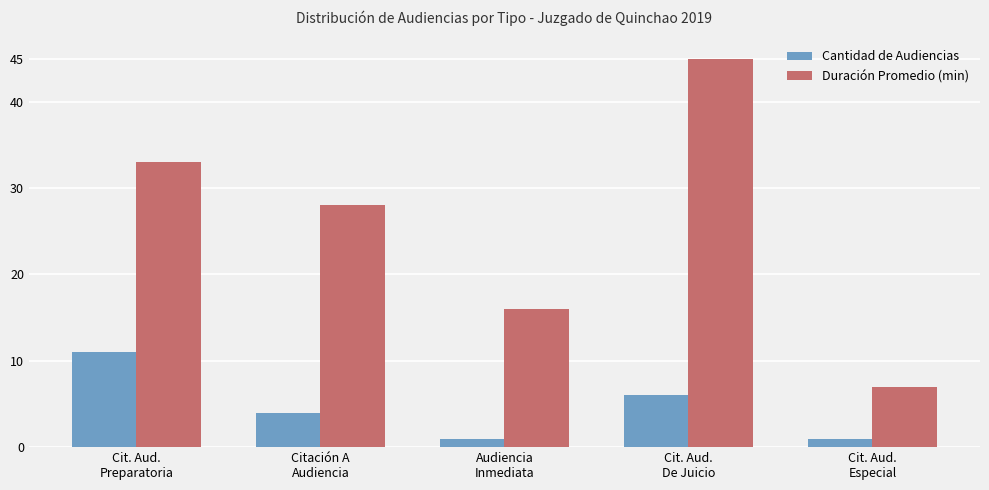

What is the approximate value of Duración Promedio (min) at Cit. Aud.
Preparatoria?

33